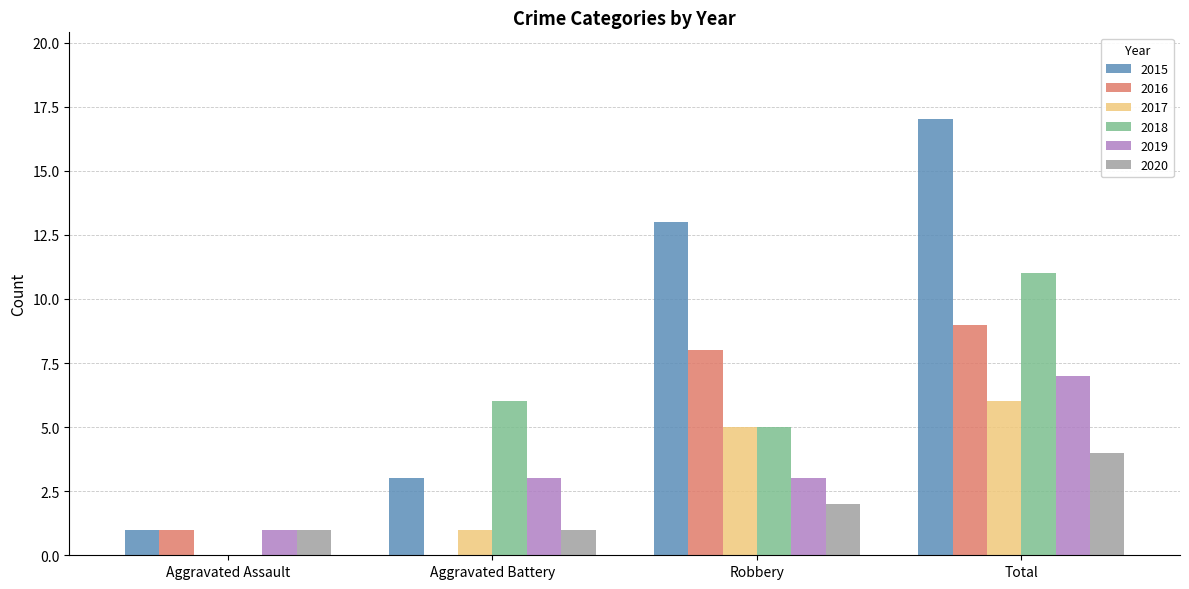

Which series has the widest spread of values?

2015